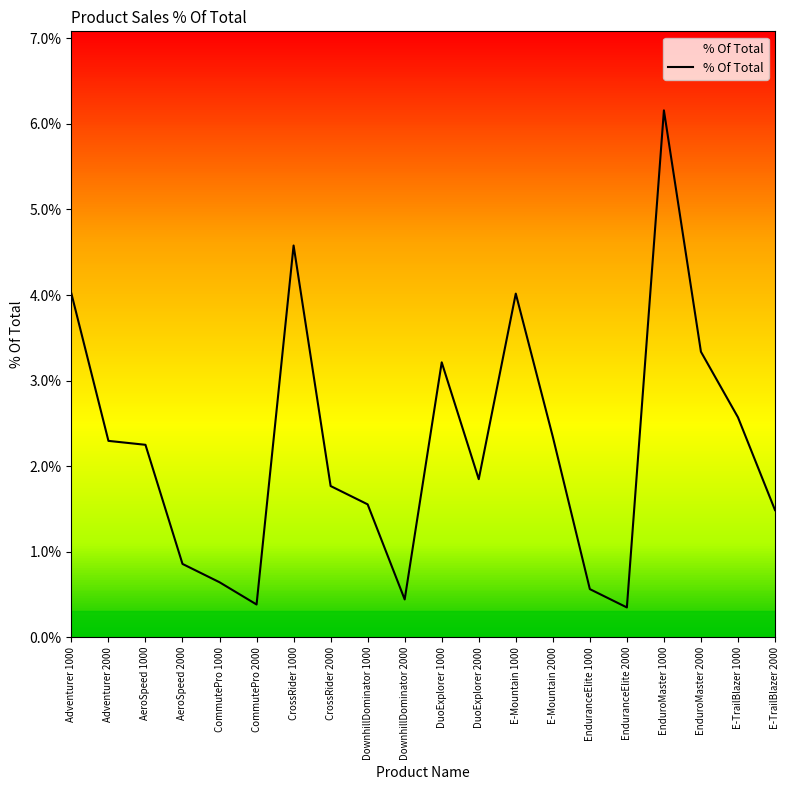

What is the label of the 15th point from the left?

EnduranceElite 1000